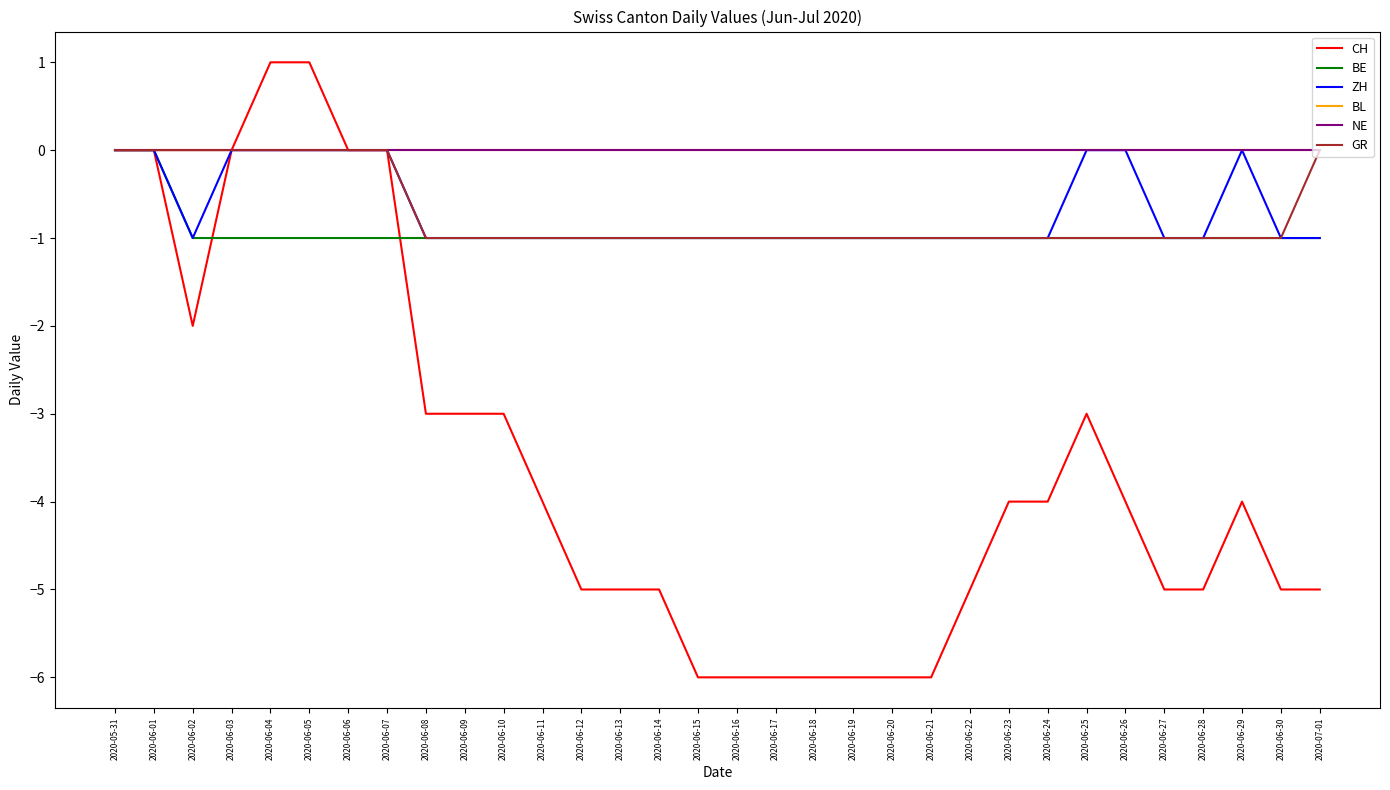

What is the value of the CH point at the 22nd from the left?

-6